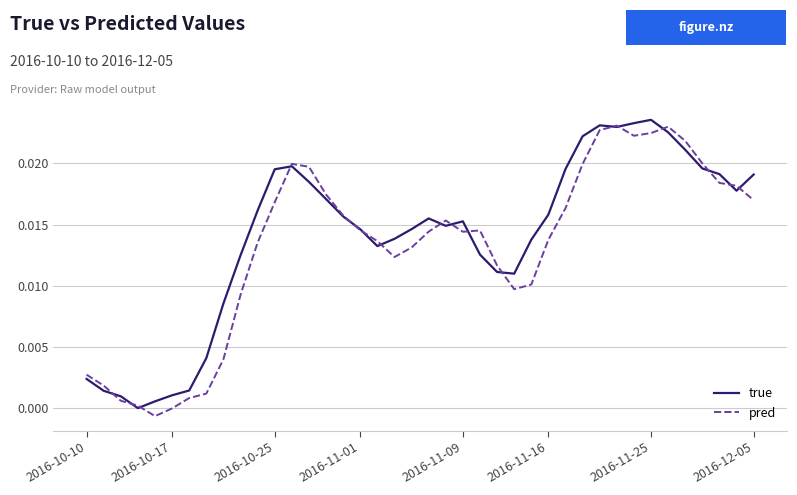

What are all the series names shown in the legend?

true, pred